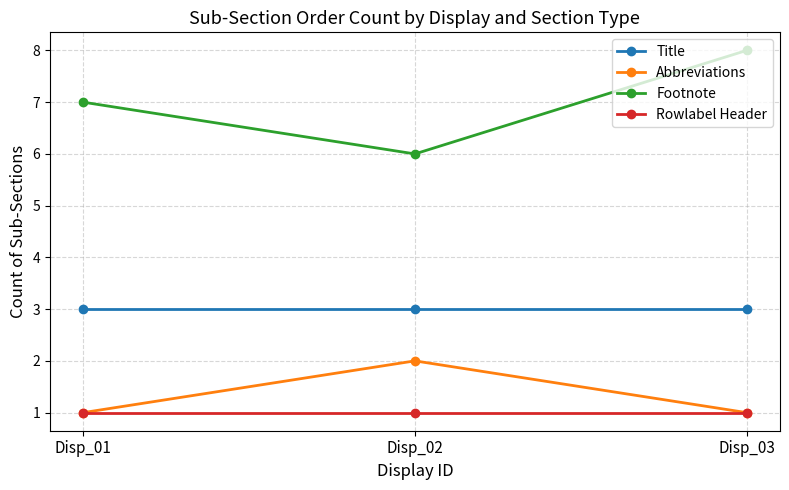

Is the value of Abbreviations at Disp_01 greater than the value of Footnote at Disp_02?

No